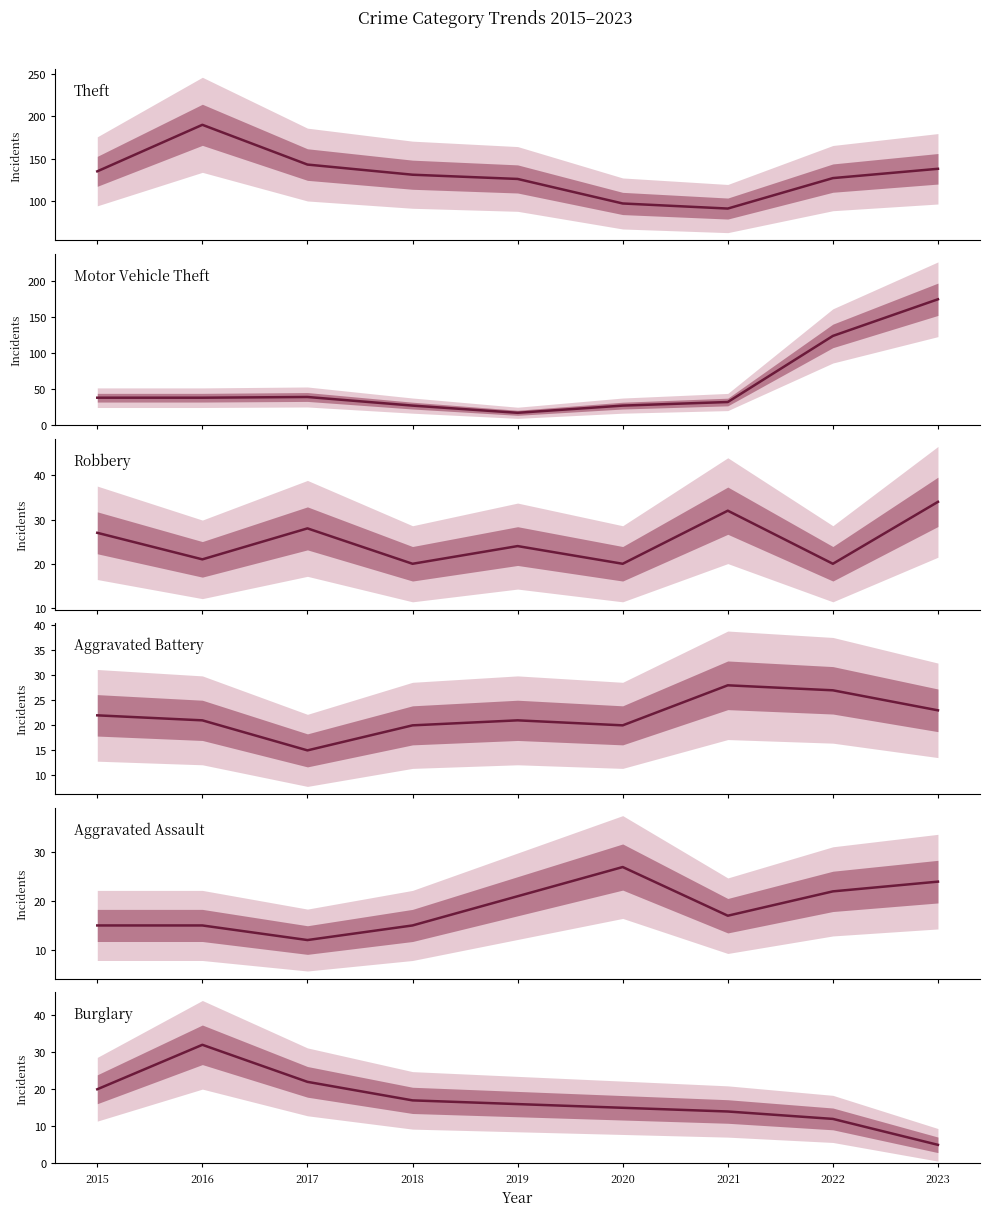

Reading left to right, transcribe all the data shown in this chart.

Theft: 135	190	143	131	126	97	91	127	138
Motor Vehicle Theft: 38	38	39	27	17	27	32	124	175
Robbery: 27	21	28	20	24	20	32	20	34
Aggravated Battery: 22	21	15	20	21	20	28	27	23
Aggravated Assault: 15	15	12	15	21	27	17	22	24
Burglary: 20	32	22	17	16	15	14	12	5